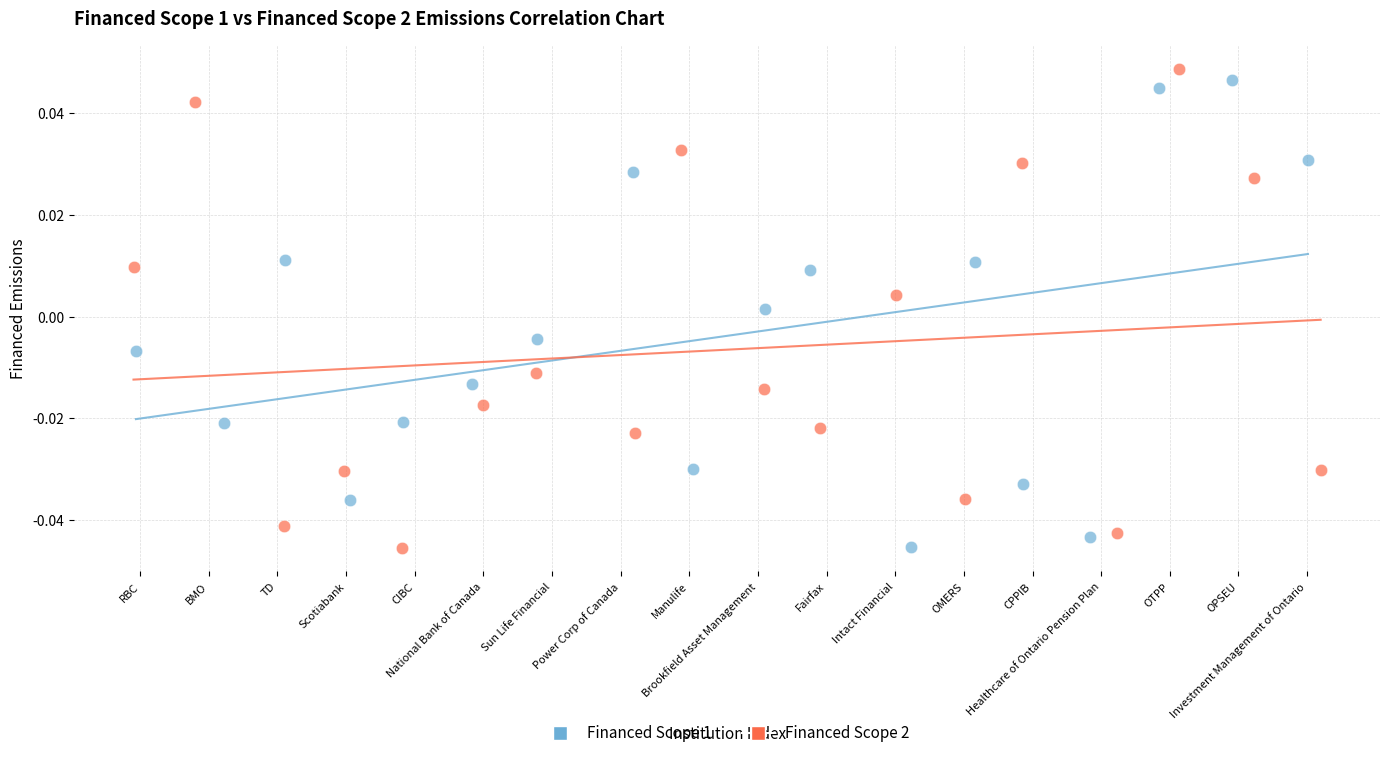

What are all the series names shown in the legend?

Financed Scope 1, Financed Scope 2